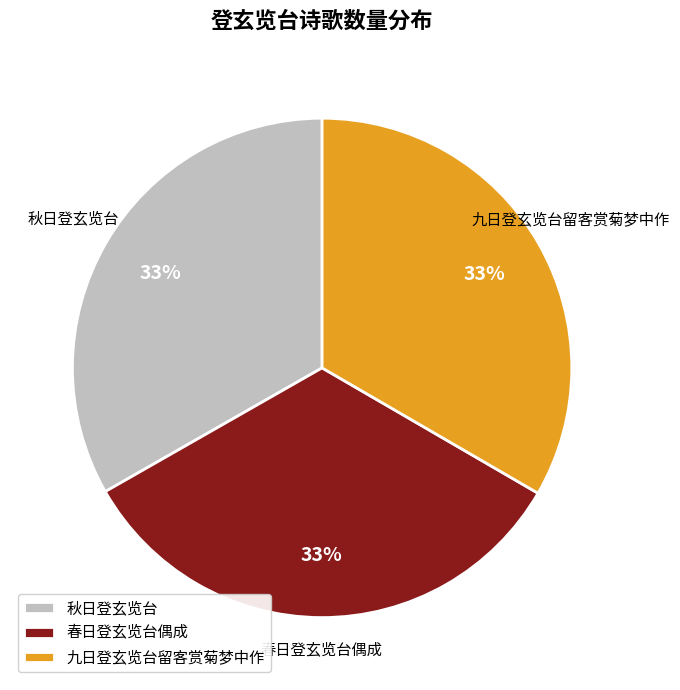

To the nearest percent, what portion does 春日登玄览台偶成 represent?

33%